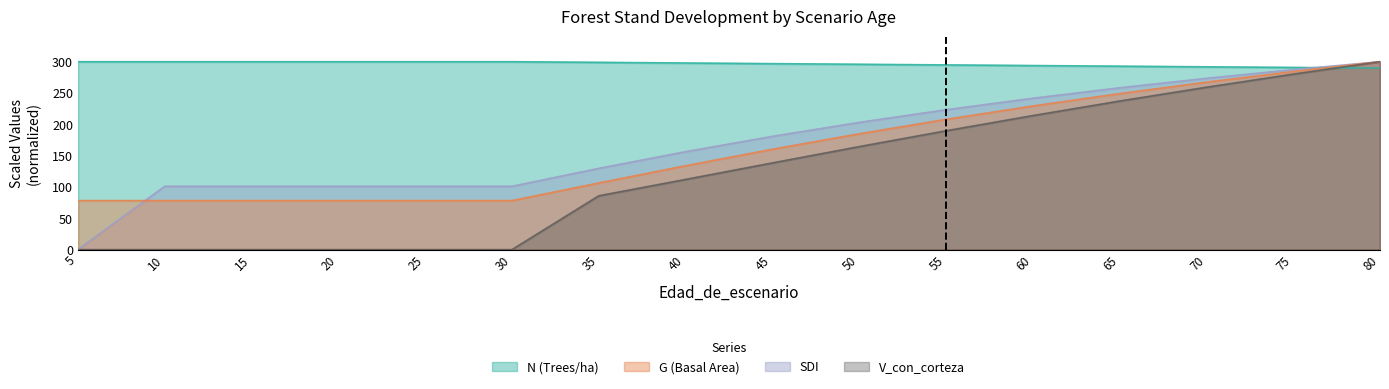

The G series shows 160.2 at 45. True or false?

True